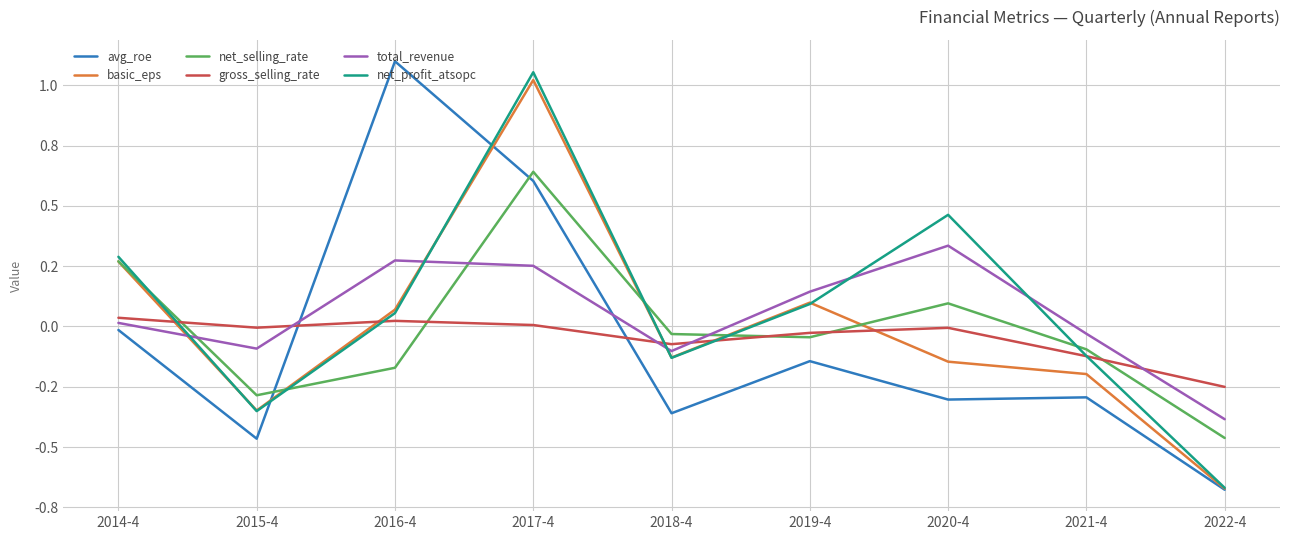

What is the difference between the net_profit_atsopc values at 2022-4 and 2019-4?

0.8